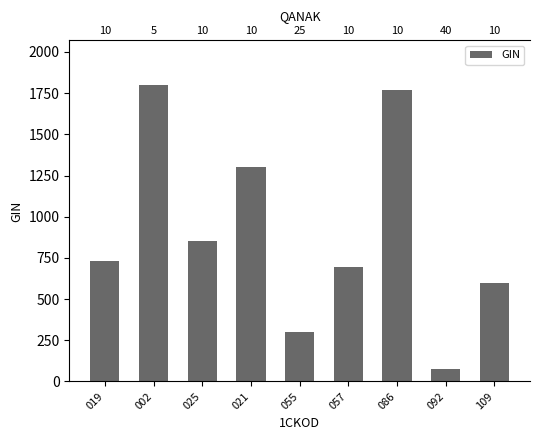

What is the minimum value shown in the chart?

73.3